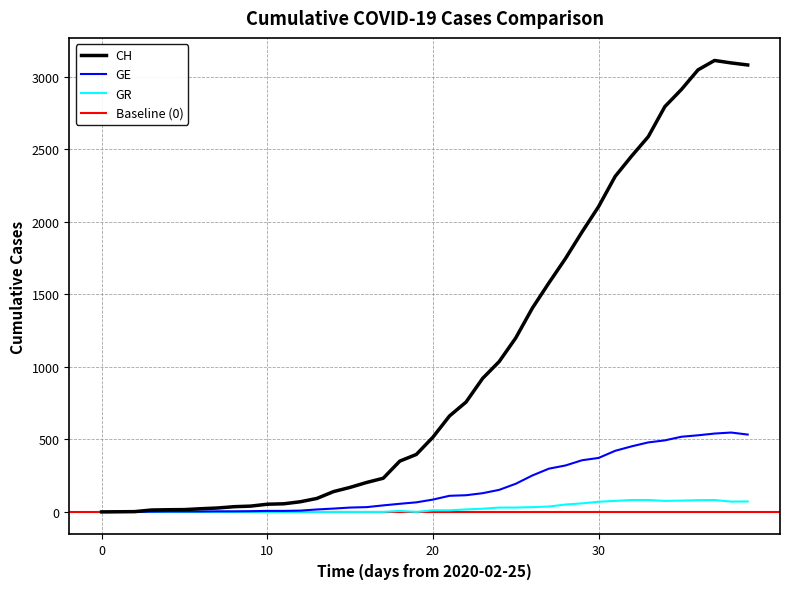

Reading left to right, what are all the values shown in this chart?

CH: 0	1	2	13	15	16	22	27	36	40	53	56	70	93	140	169	203	232	350	396	515	661	757	920	1036	1199	1404	1578	1746	1929	2104	2312	2453	2586	2793	2911	3046	3111	3094	3080
GE: 0	1	1	2	3	3	3	4	4	5	7	7	9	17	23	30	33	45	56	66	85	111	115	129	152	194	251	298	320	356	372	421	452	479	493	518	528	540	547	533
GR: 0	0	0	0	0	0	0	0	0	0	0	0	0	0	0	0	0	0	7	0	11	11	17	22	30	30	33	37	51	59	70	76	82	82	76	78	81	82	71	72